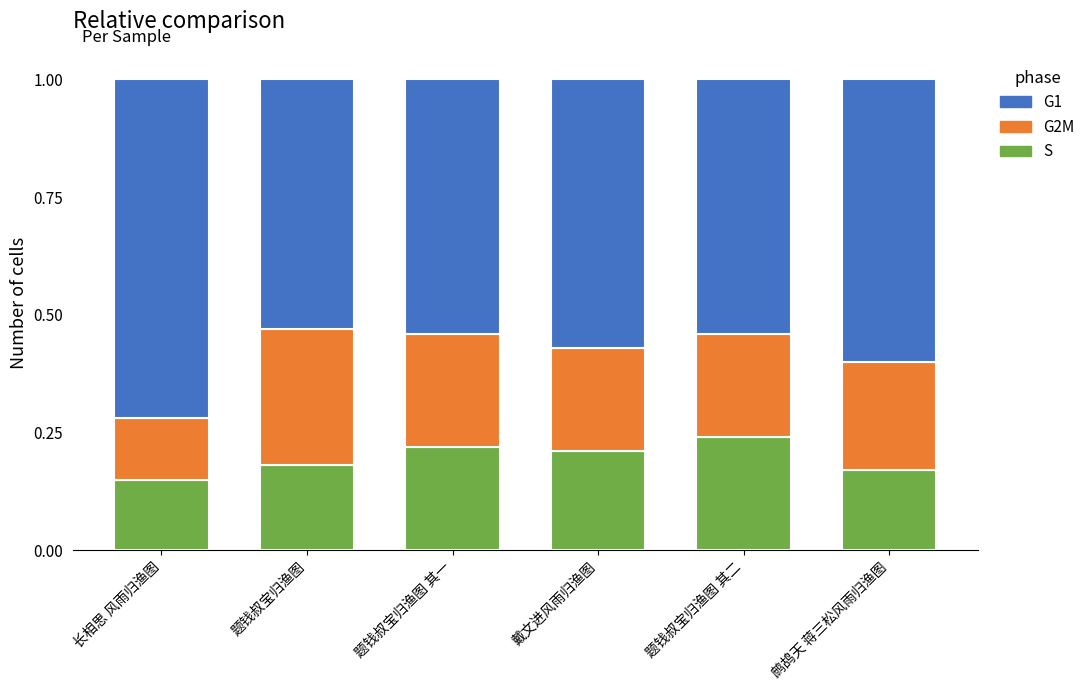

The value of S at 题钱叔宝归渔图 is 0.2. True or false?

True